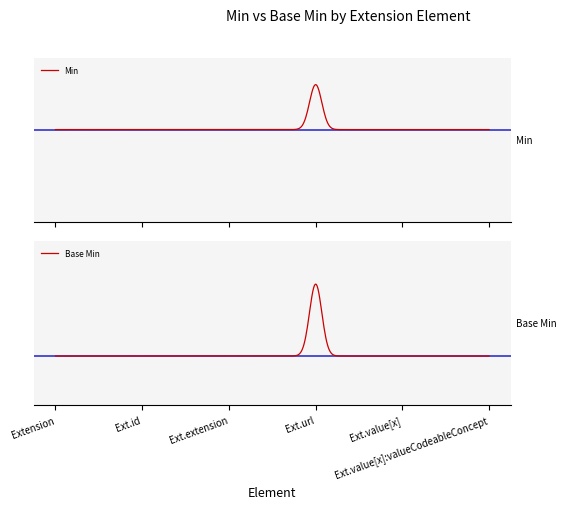

Which series has the largest total across all categories?

Min